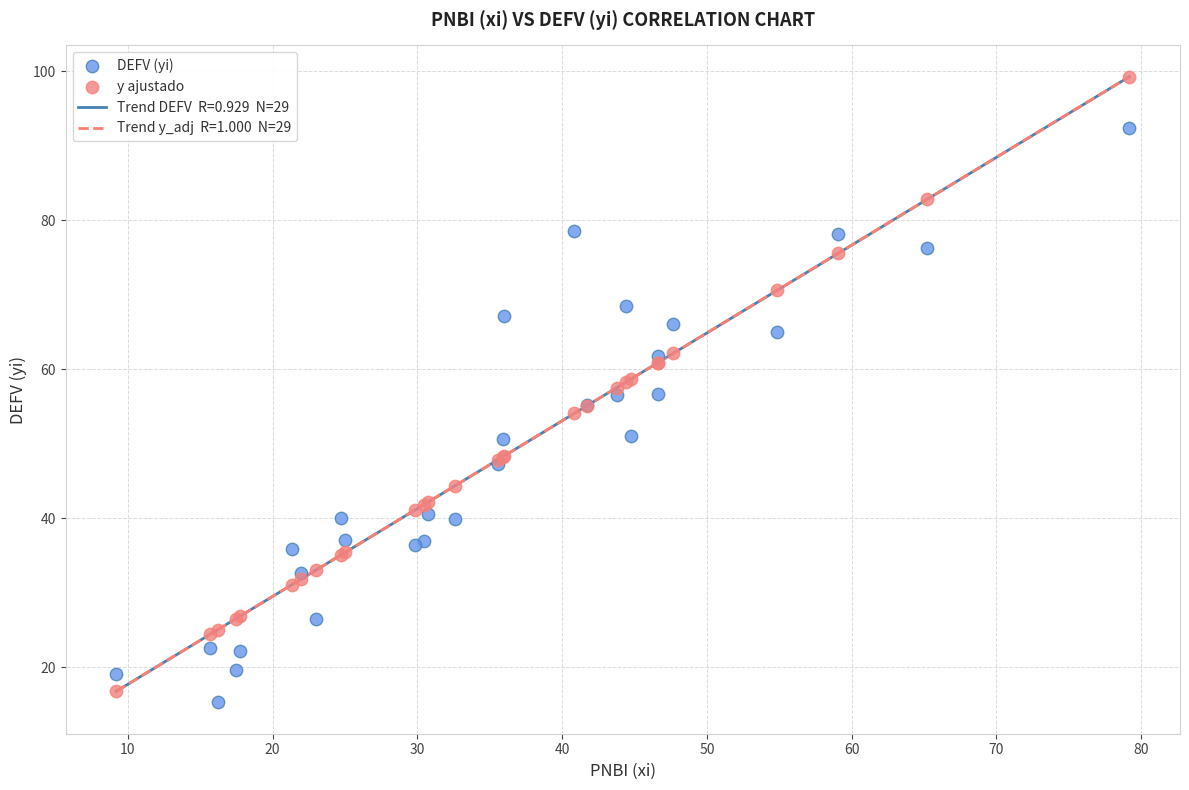

Which series reaches the maximum Y coordinate?

y ajustado